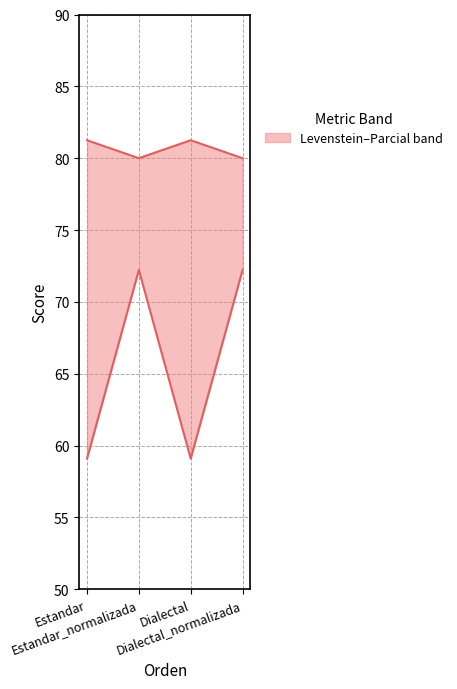

Does the chart have visible grid lines?

Yes